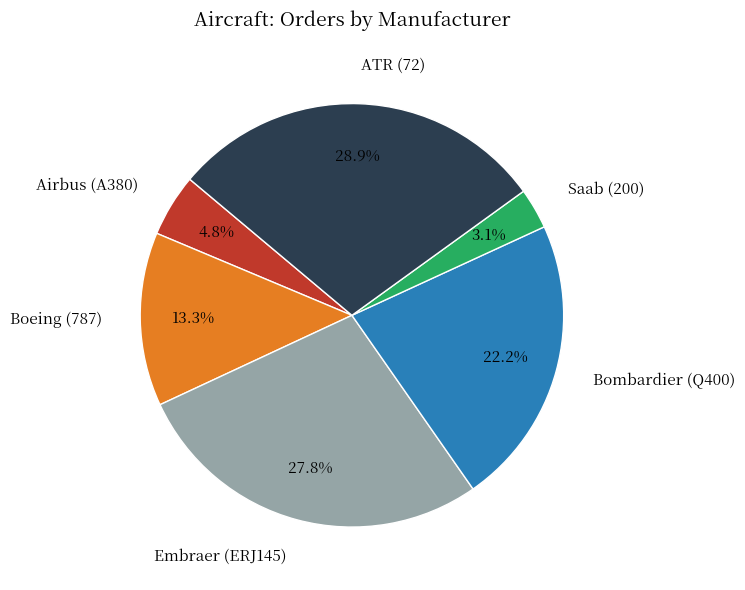

To the nearest percent, what percentage of the pie is Boeing (787)?

13%